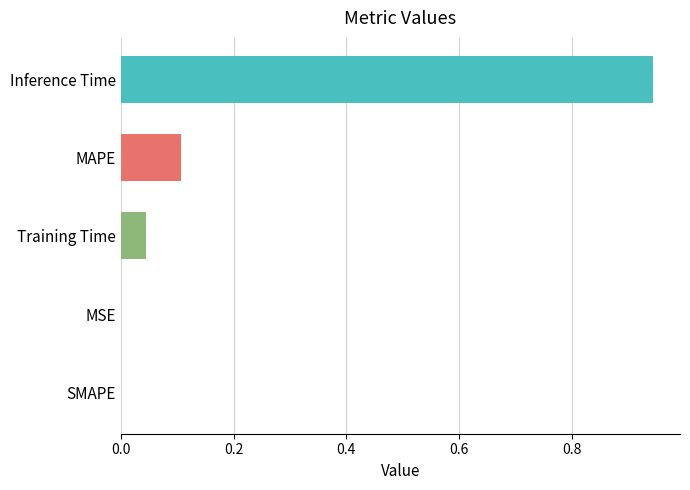

The value at SMAPE is -0.5. True or false?

False